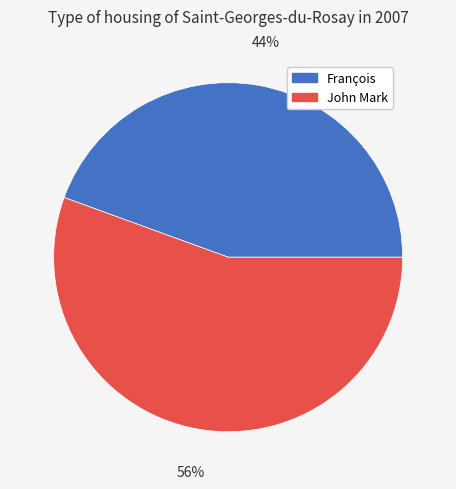

The John Mark slice represents 56% of the pie. True or false?

True